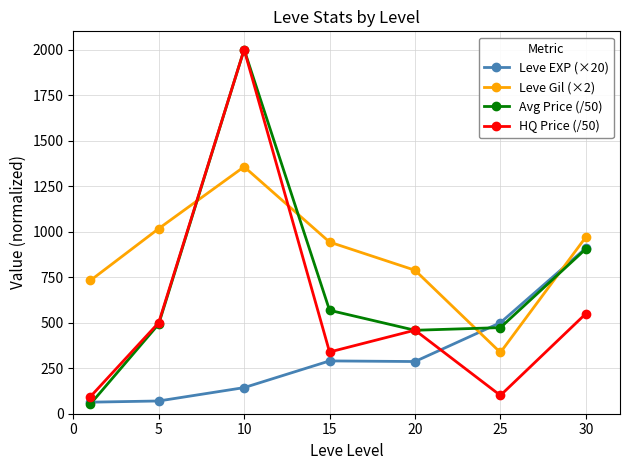

What is the minimum value for Leve EXP (×20)?

63.4